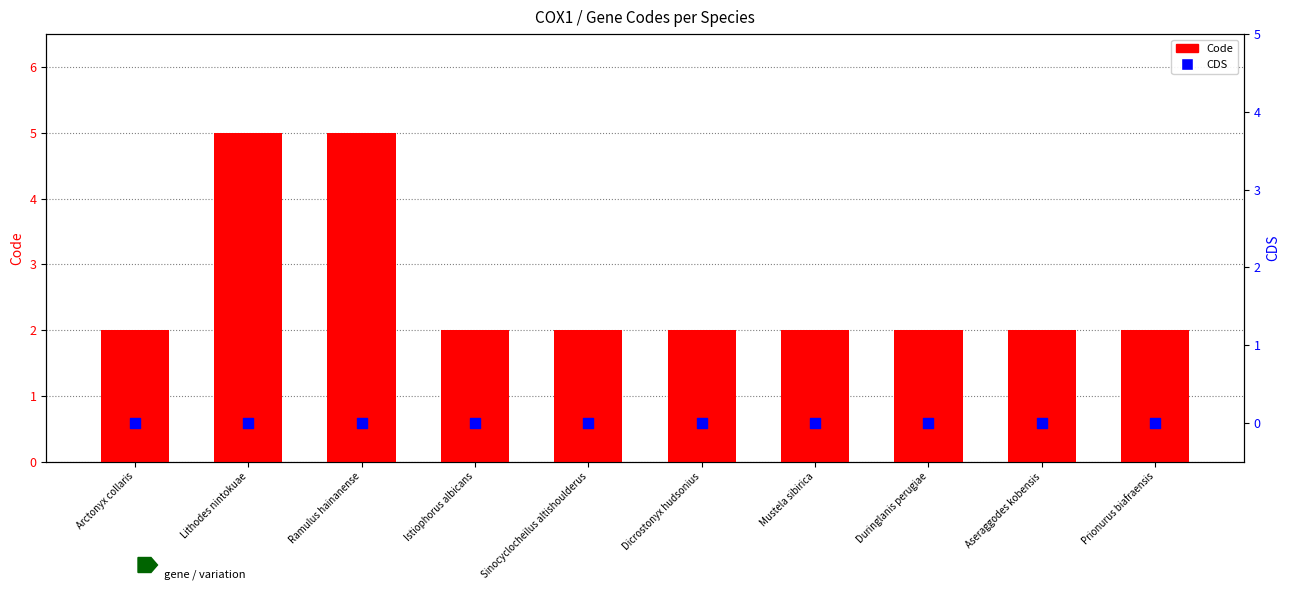

Is the value of CDS at Aseraggodes kobensis greater than the value of Code at Lithodes nintokuae?

No